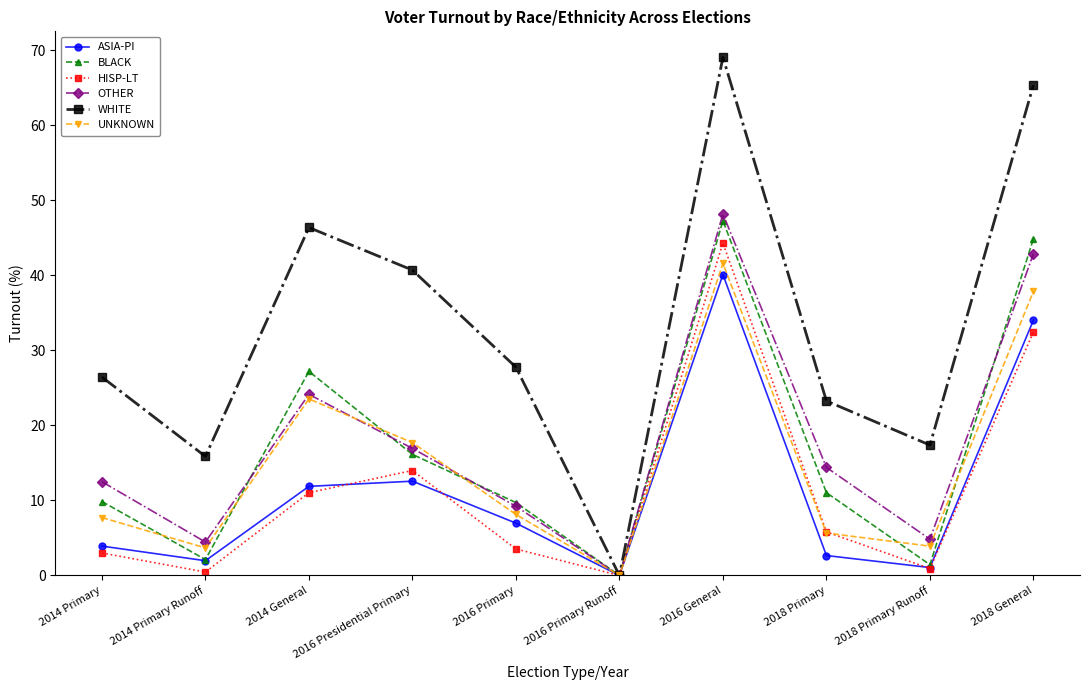

Where do ASIA-PI and HISP-LT first cross each other?

2014 General and 2016 Presidential Primary